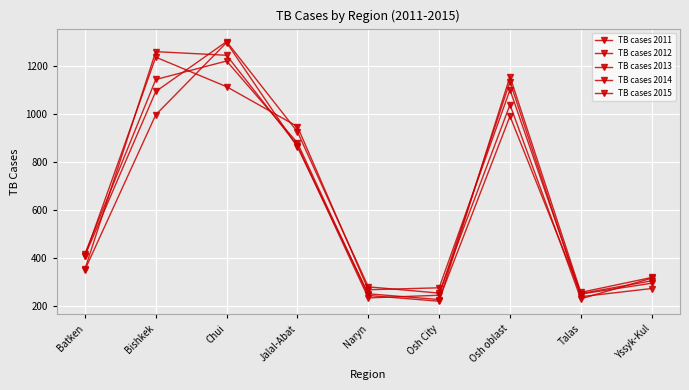

What is the difference between the second highest and second lowest values in the TB cases 2014 series?

846